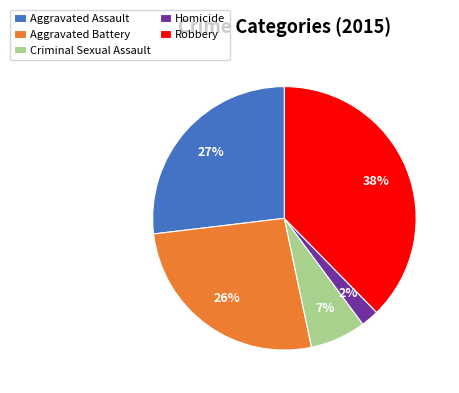

How many segments does this pie chart have?

5